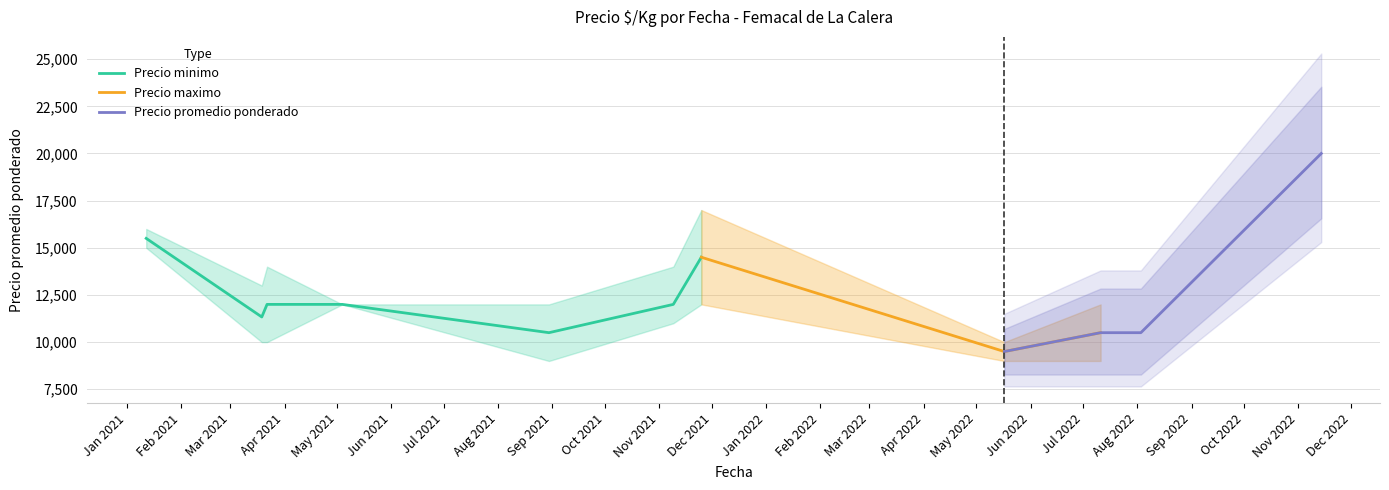

Between 2021-05-04 and 2022-07-11, which is larger?

2021-05-04